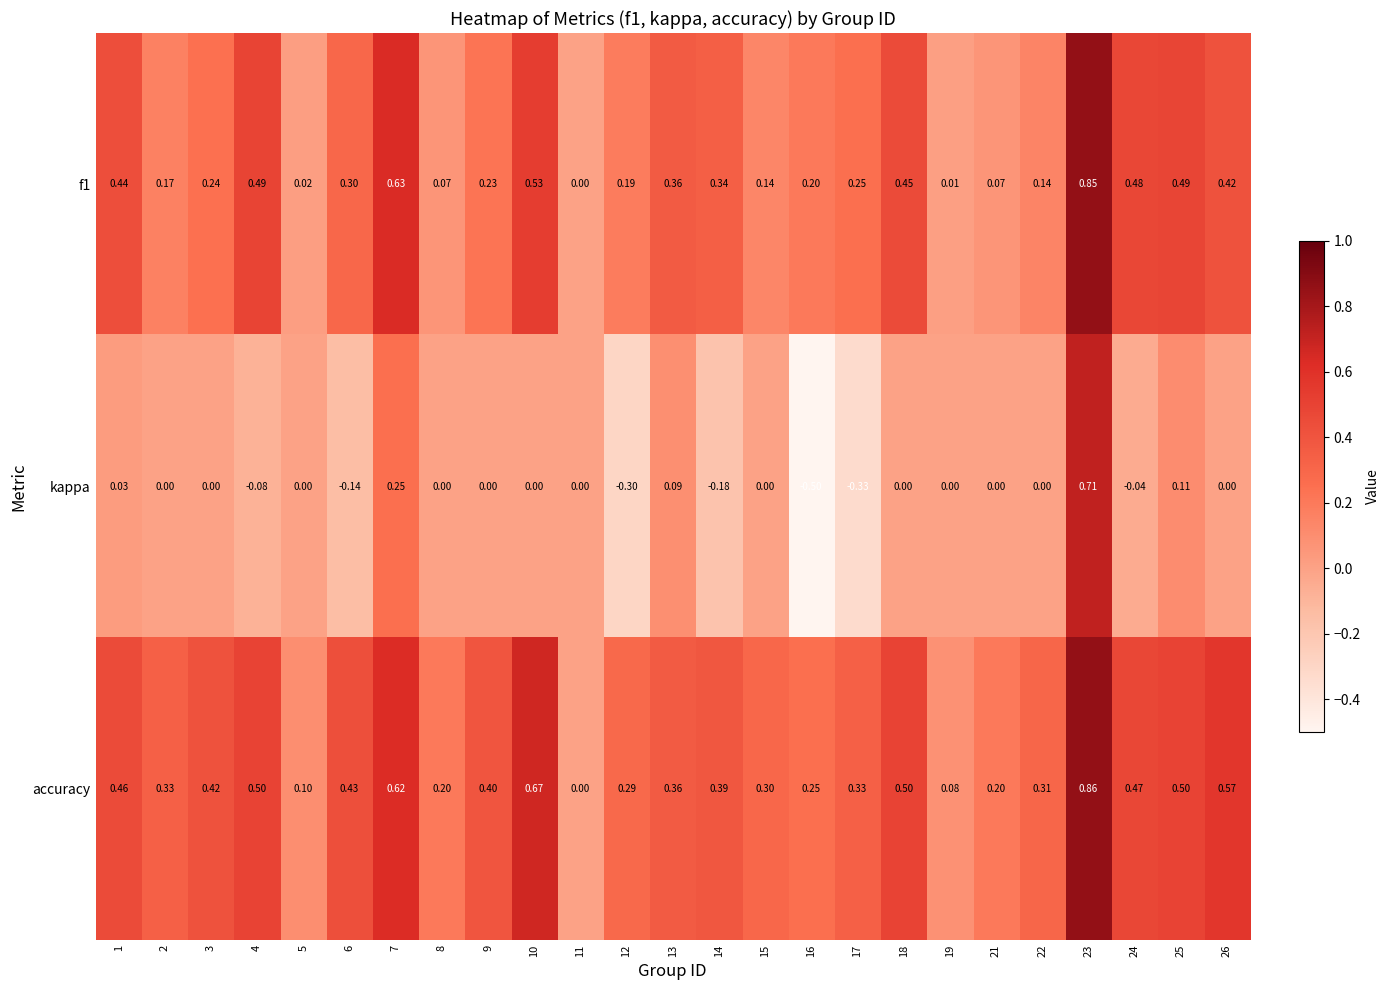

Which series has the largest total across all categories?

accuracy